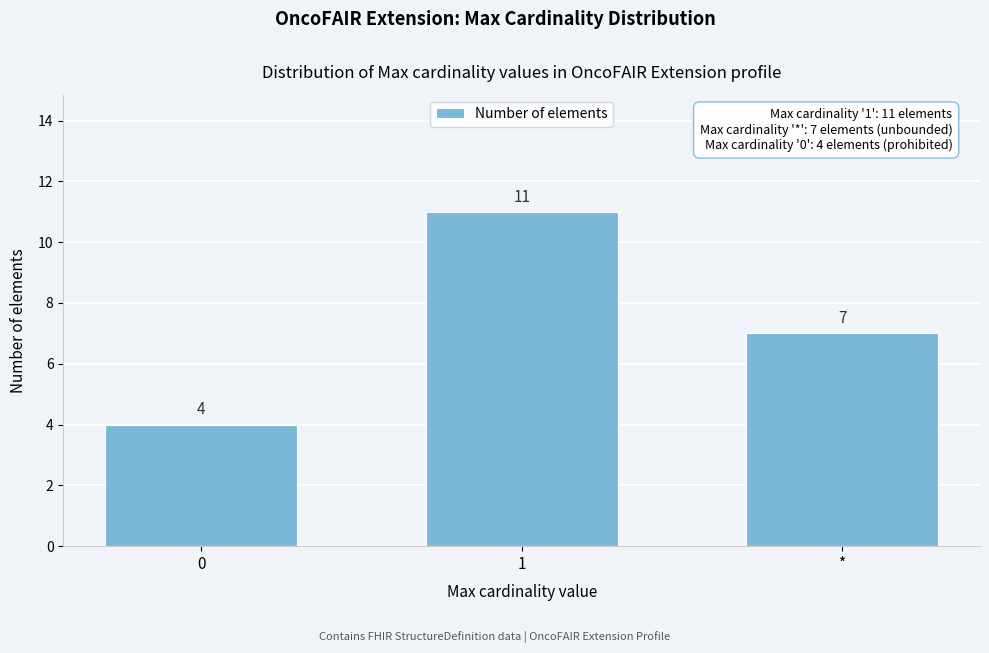

Reading left to right, extract all data points from this chart.

0=4	1=11	*=7